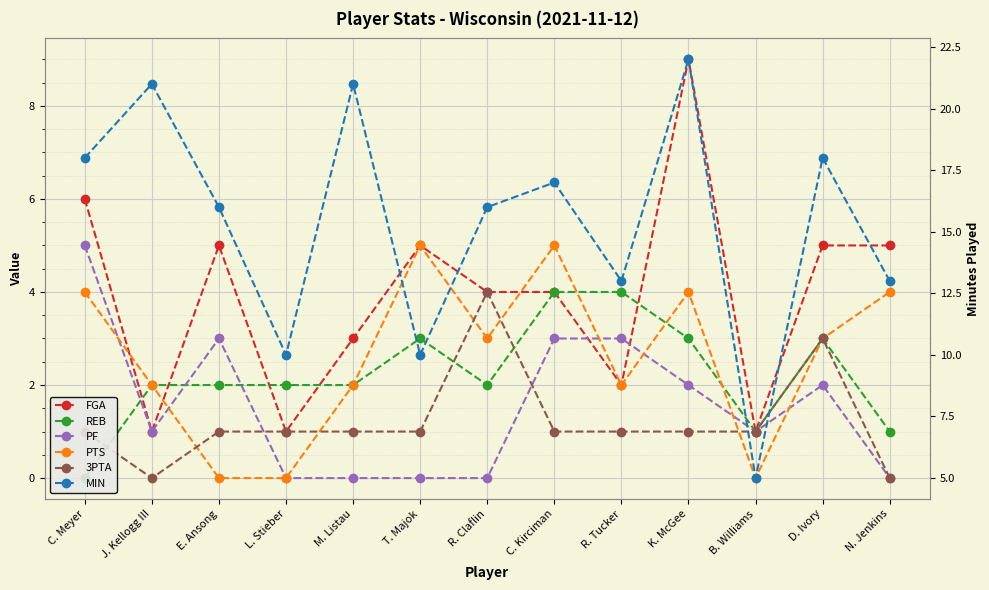

Rank the series by their maximum value, from highest to lowest.

MIN, FGA, PF, PTS, REB, 3PTA